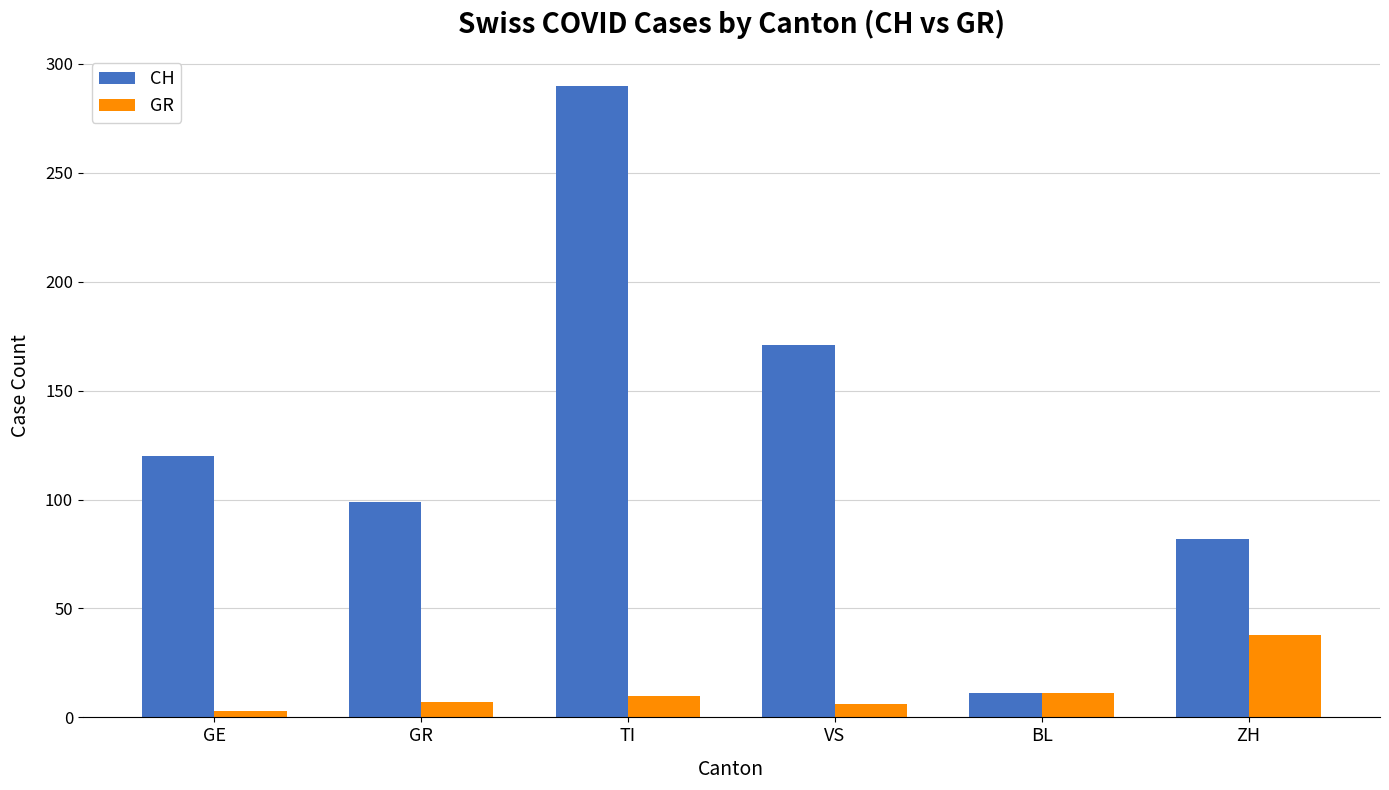

What is the label of the 5th bar from the left?

BL